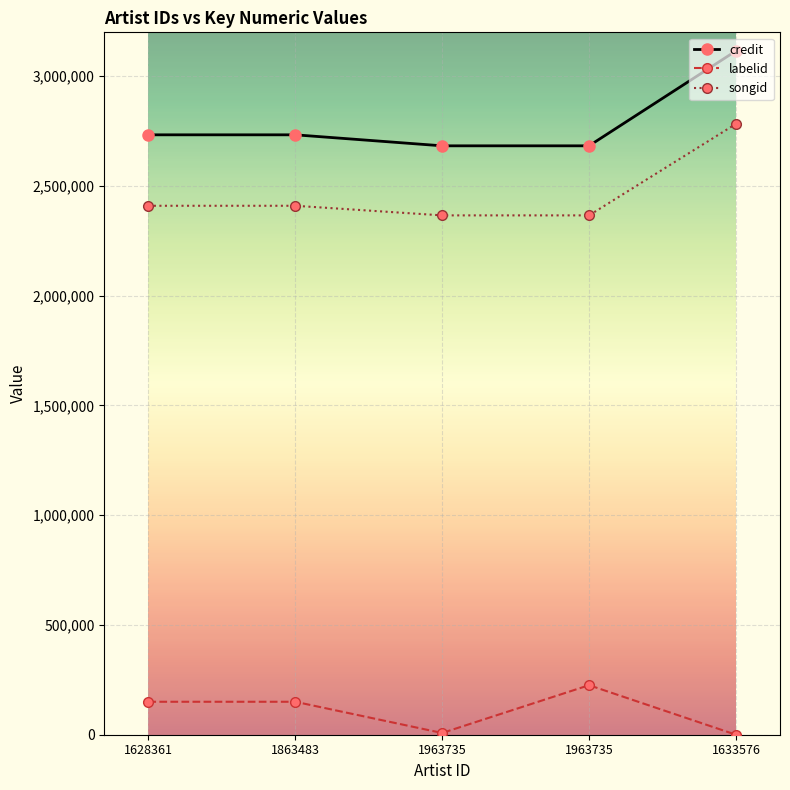

At which category is the sum across all series the highest?

1633576